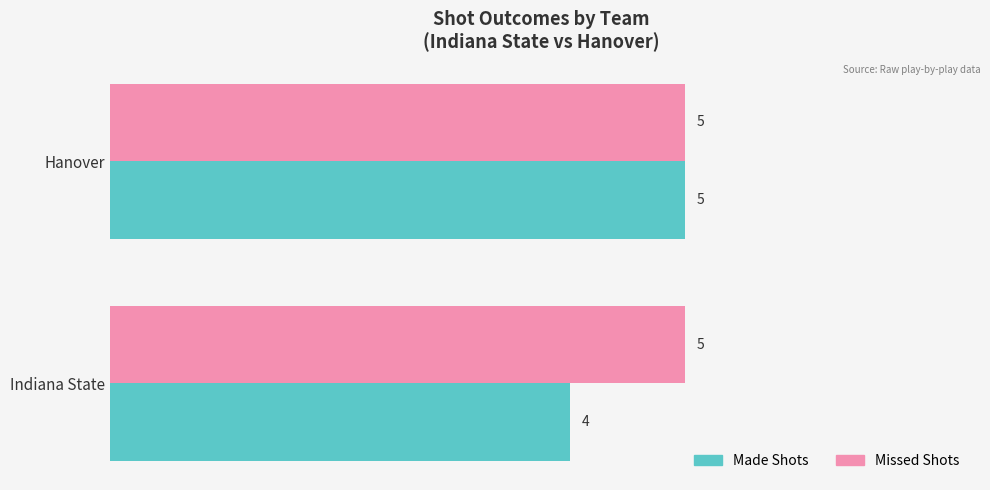

What is the approximate value of Made Shots at Hanover?

5